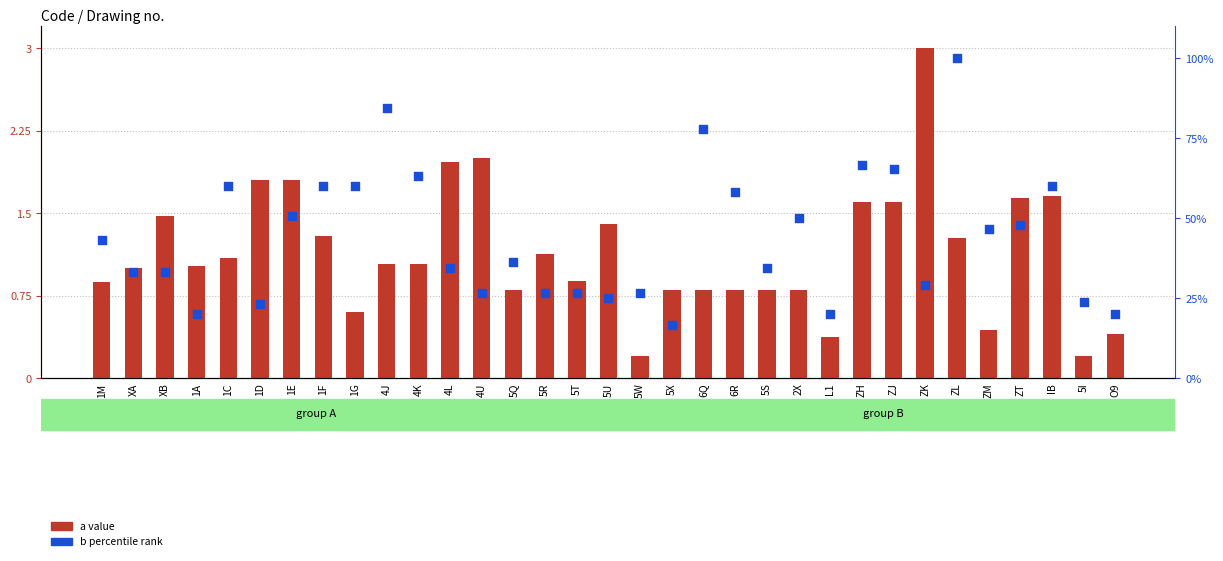

Which series has the largest total across all categories?

b (percentile rank)